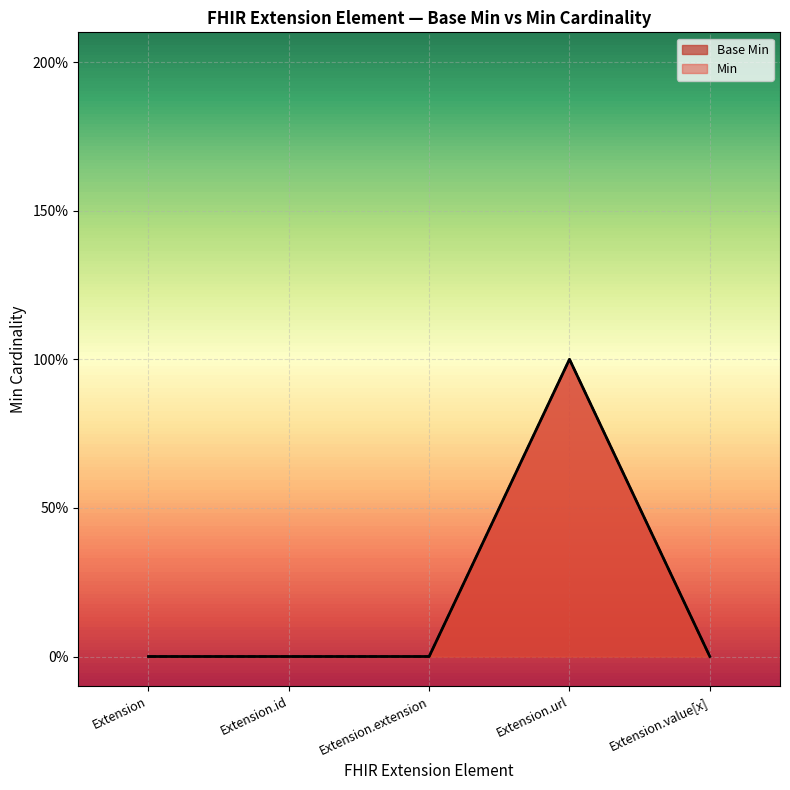

Rank the categories by value from highest to lowest.

Extension.url, Extension, Extension.id, Extension.extension, Extension.value[x]